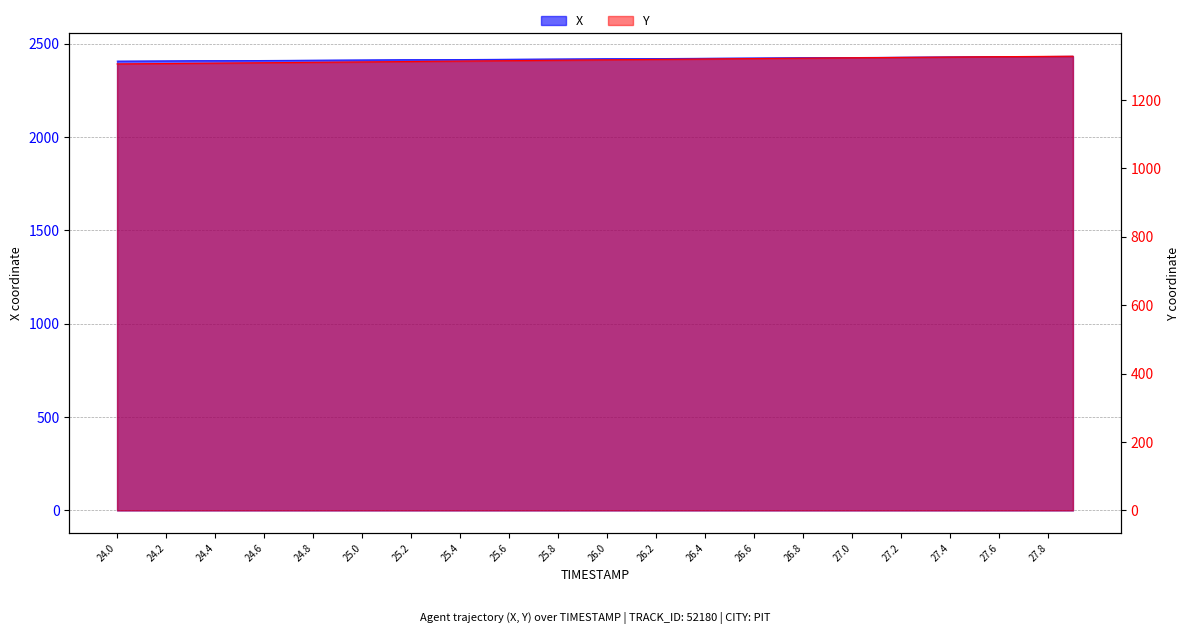

List the series in order of their overall mean, highest first.

X, Y